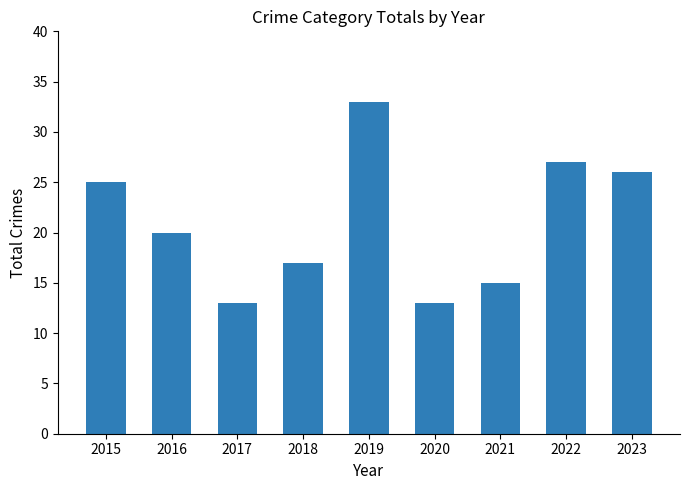

Reading left to right, what are all the values shown in this chart?

25	20	13	17	33	13	15	27	26